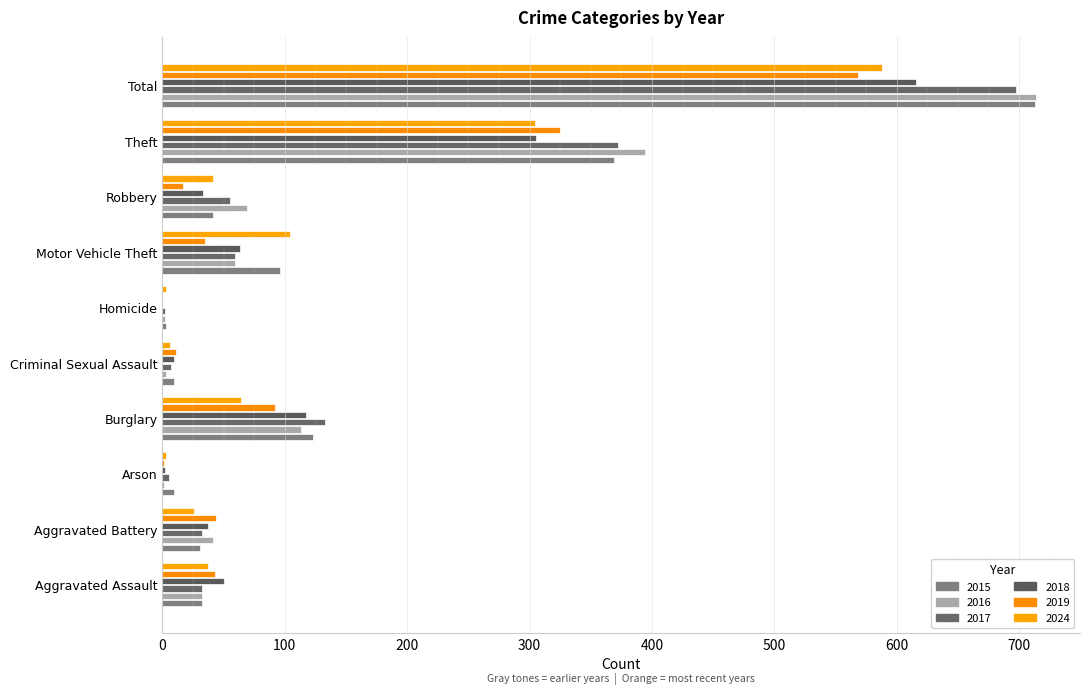

At which label does 2016 first exceed 59?

Burglary